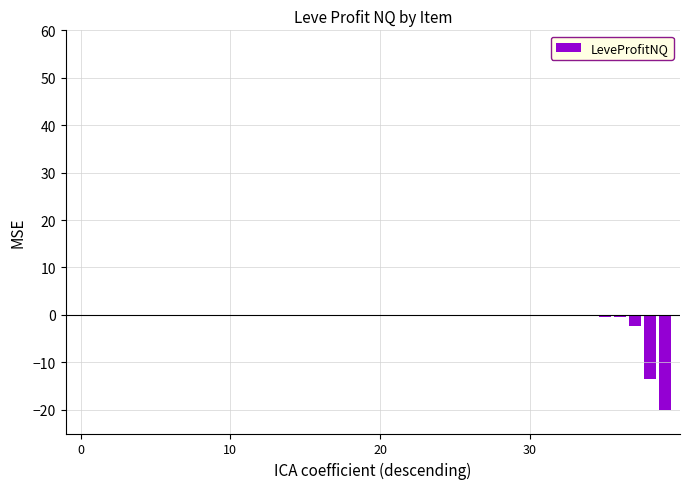

What is the sum of all values?

-38.5